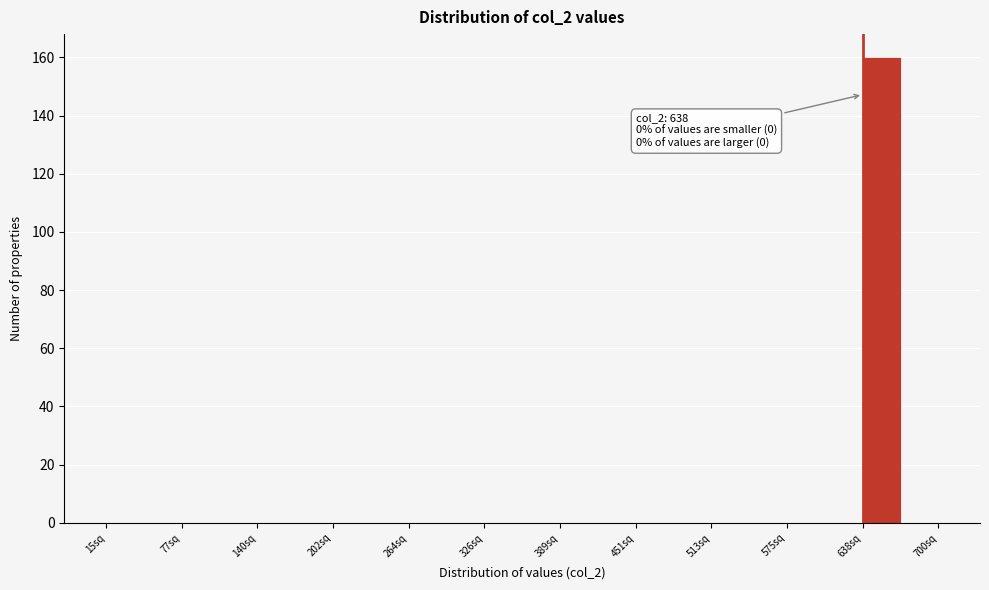

Read against the x-axis, roughly where is the centre of the tallest bar?

650